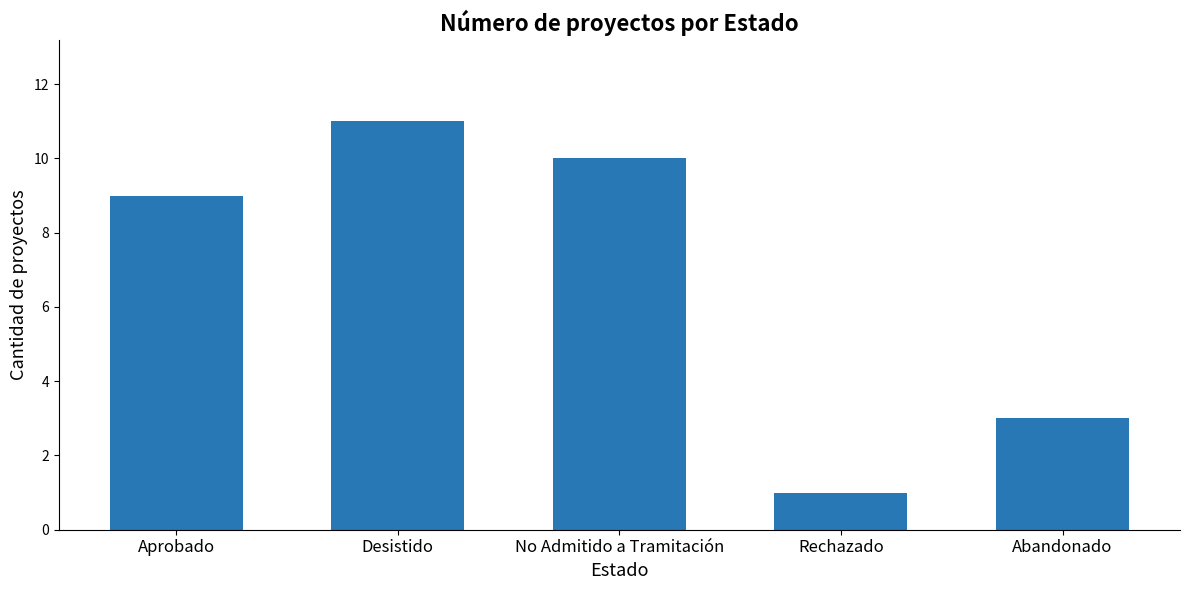

Rank the categories by value from lowest to highest.

Rechazado, Abandonado, Aprobado, No Admitido a Tramitación, Desistido